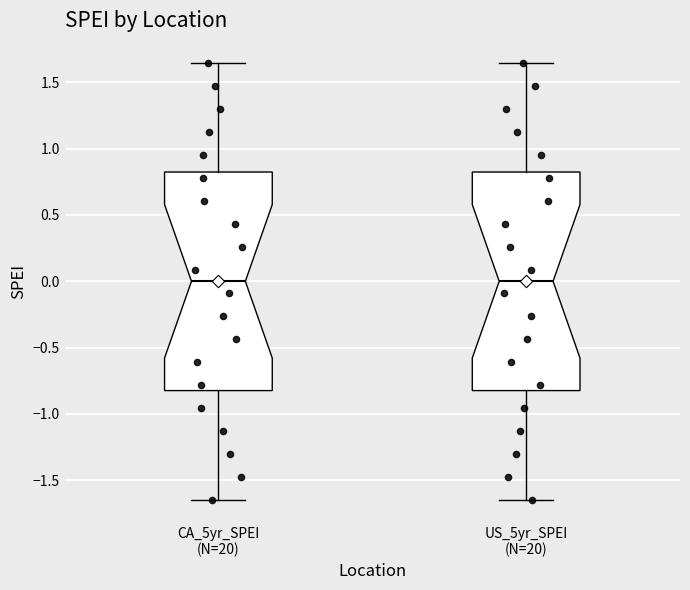

Reading left to right, transcribe this box plot: for each box, give where its median line is, the range the box spans, and where its two whiskers end, as read against the y-axis. The values are not printed on the chart, so give them approximately, as read against the axis.

CA_5yr_SPEI (N=20): median 0.00, box -0.80 to 0.80, whiskers -1.65 to 1.65
US_5yr_SPEI (N=20): median 0.00, box -0.80 to 0.80, whiskers -1.65 to 1.65